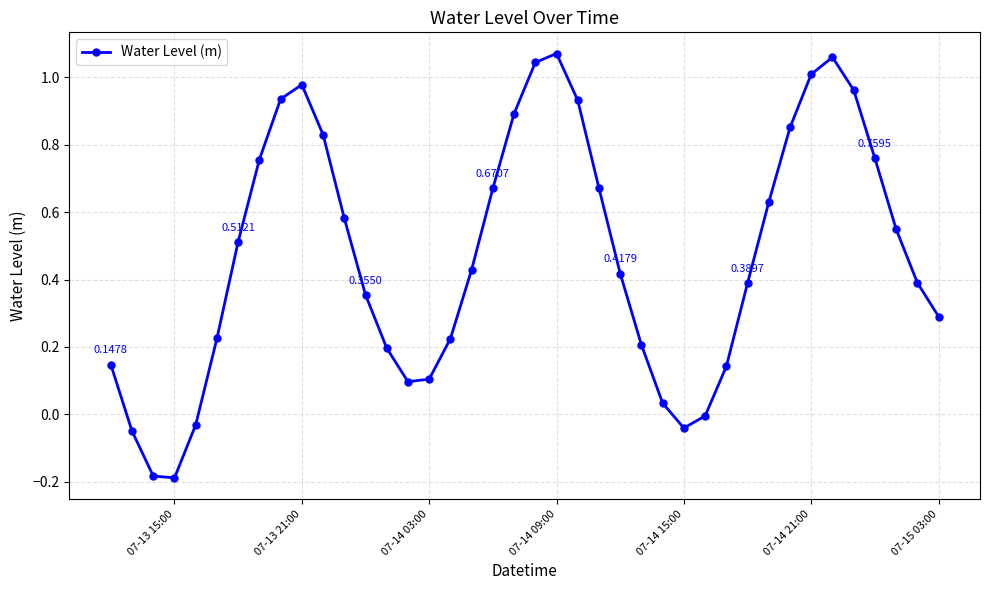

True or false: the data has more than 2 interior local peaks.

True